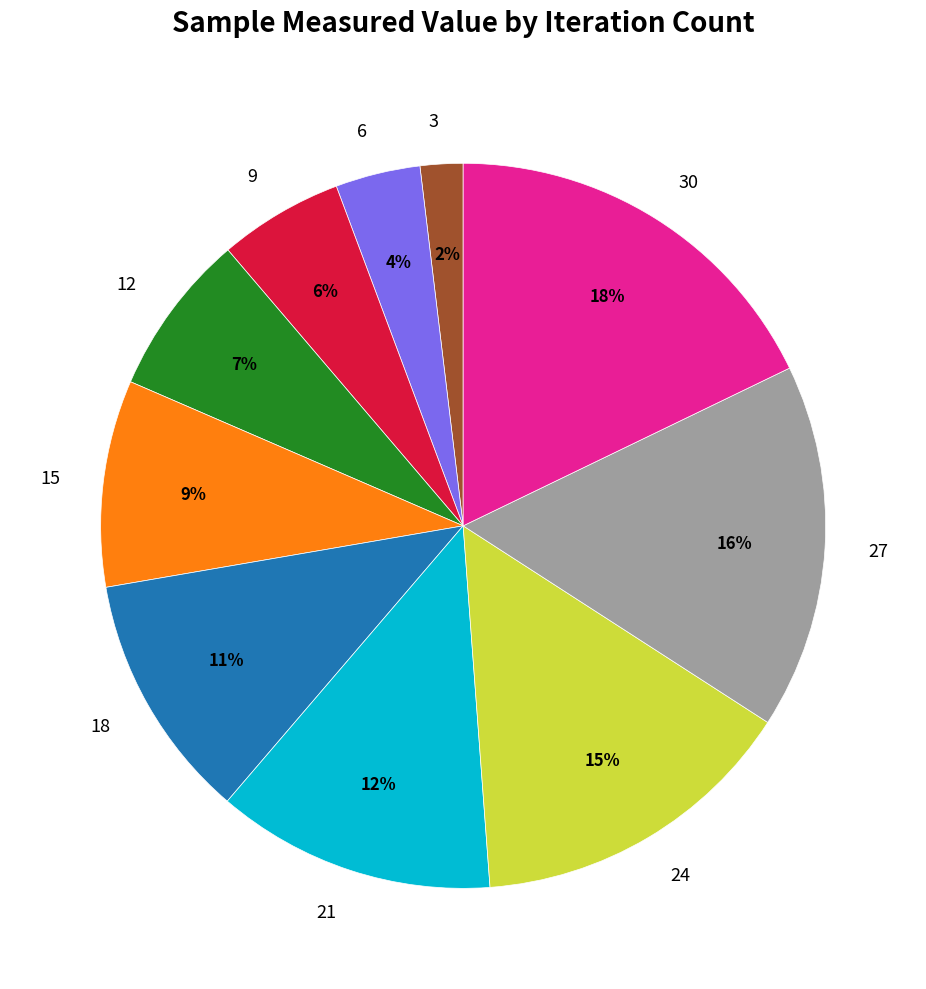

To the nearest percent, what is the combined percentage of 12 and 6?

11%